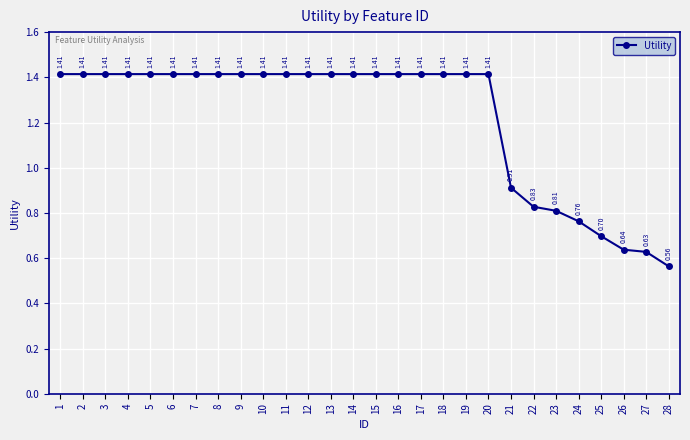

True or false: the data has more than 2 interior local peaks.

False